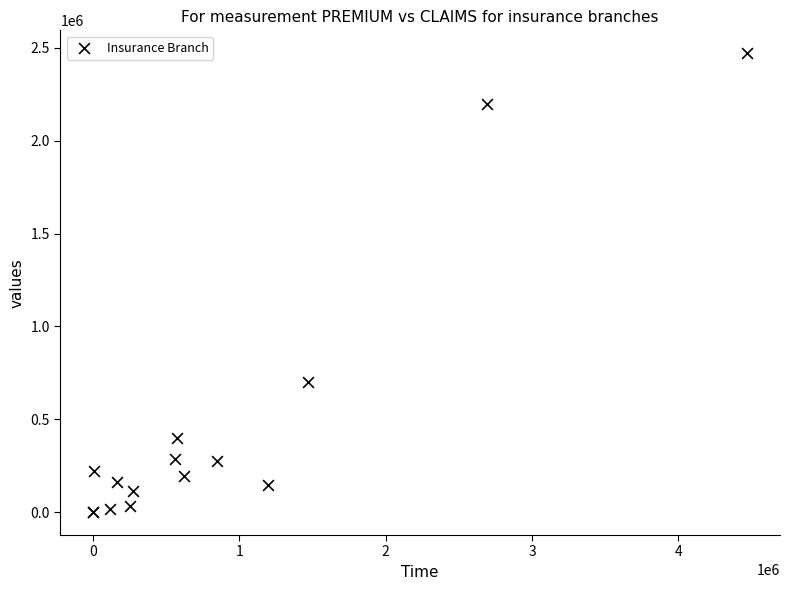

What Y value in the scatter plot is closest to 1235642?

698645